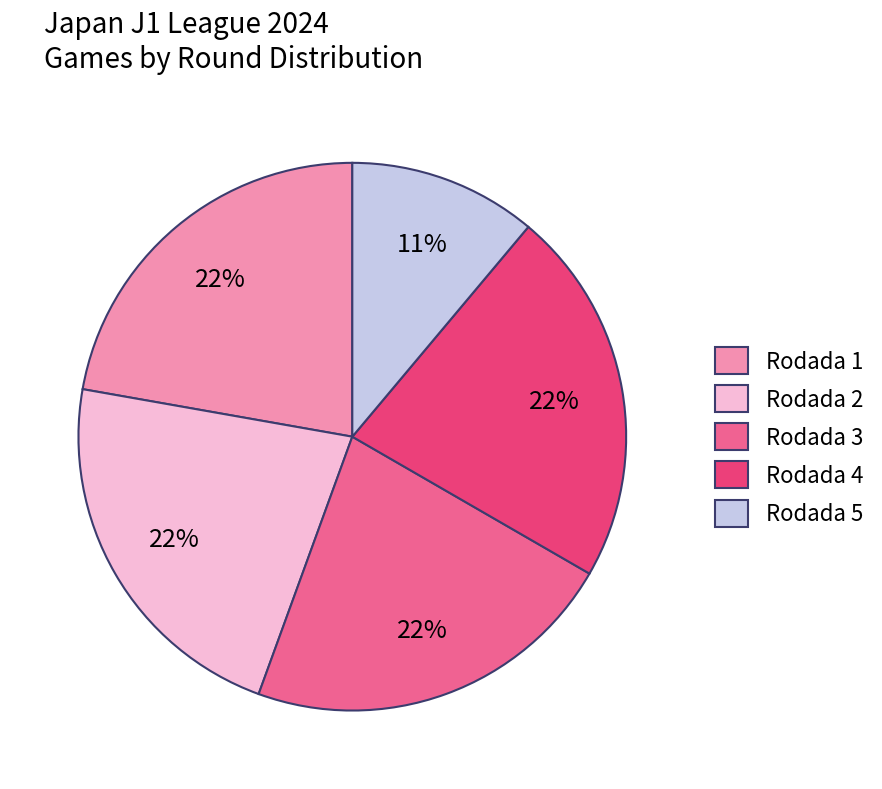

To the nearest percent, what portion does Rodada 2 represent?

22%